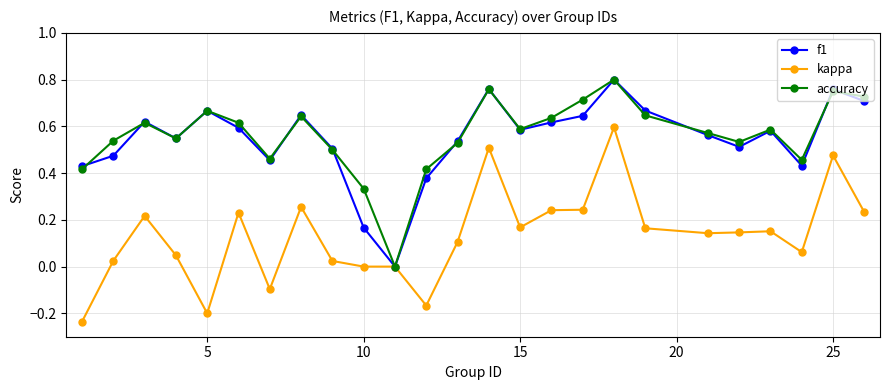

How many interior local valleys does the f1 series have?

6